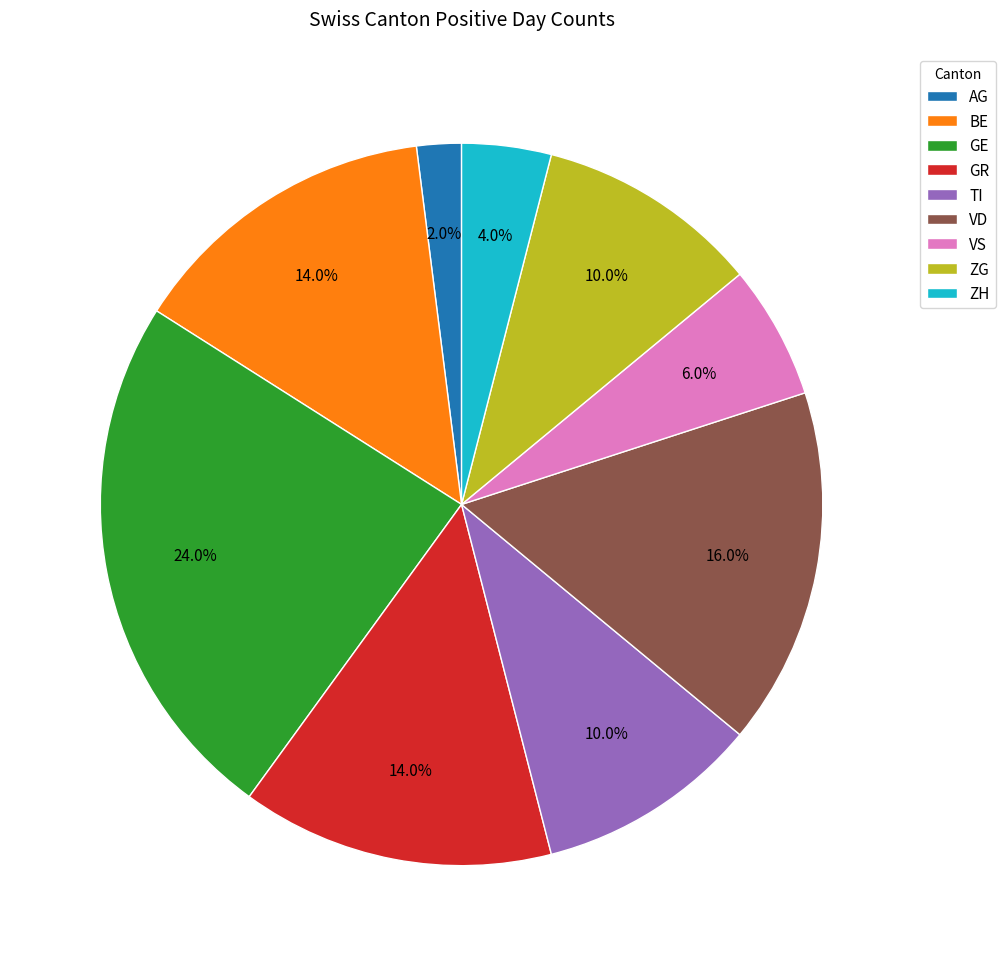

Approximately how many times larger is the value at ZG compared to TI?

1.0